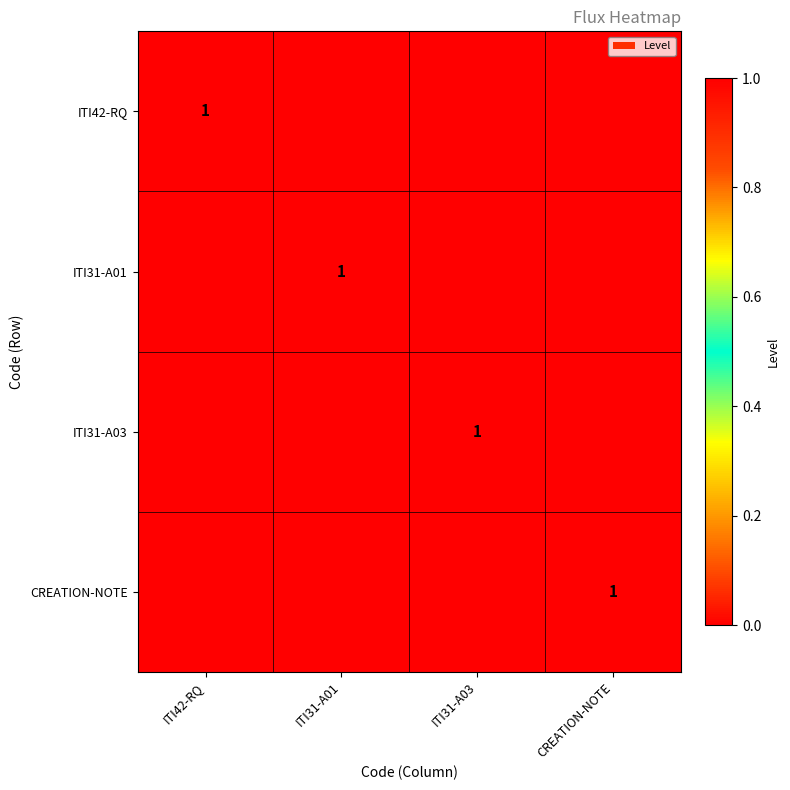

The value of ITI42-RQ at CREATION-NOTE is 1. True or false?

False